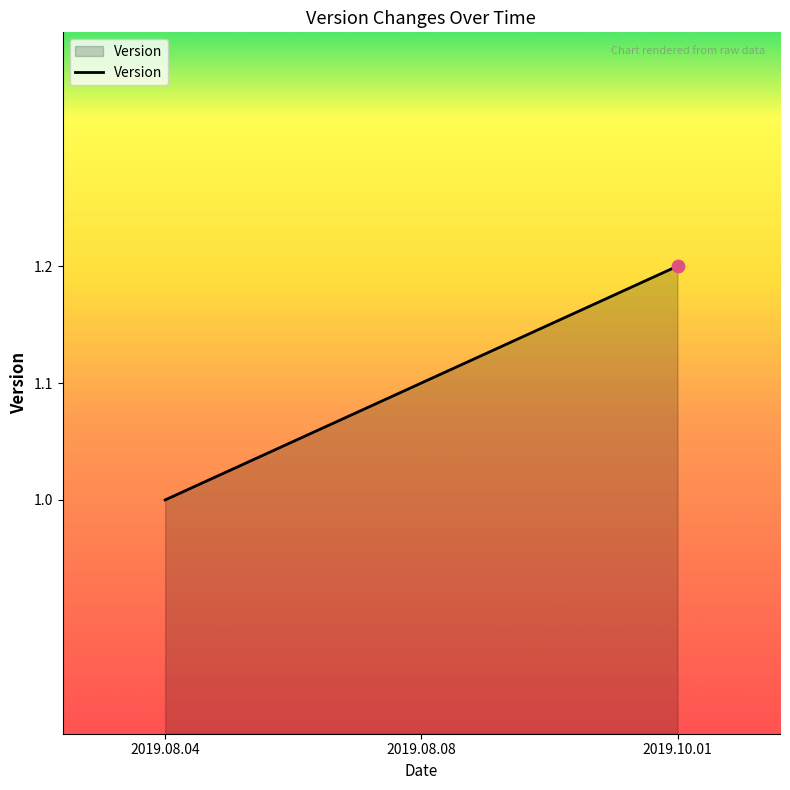

What is the ratio of the value at 2019.08.04 to the value at 2019.10.01?

0.8